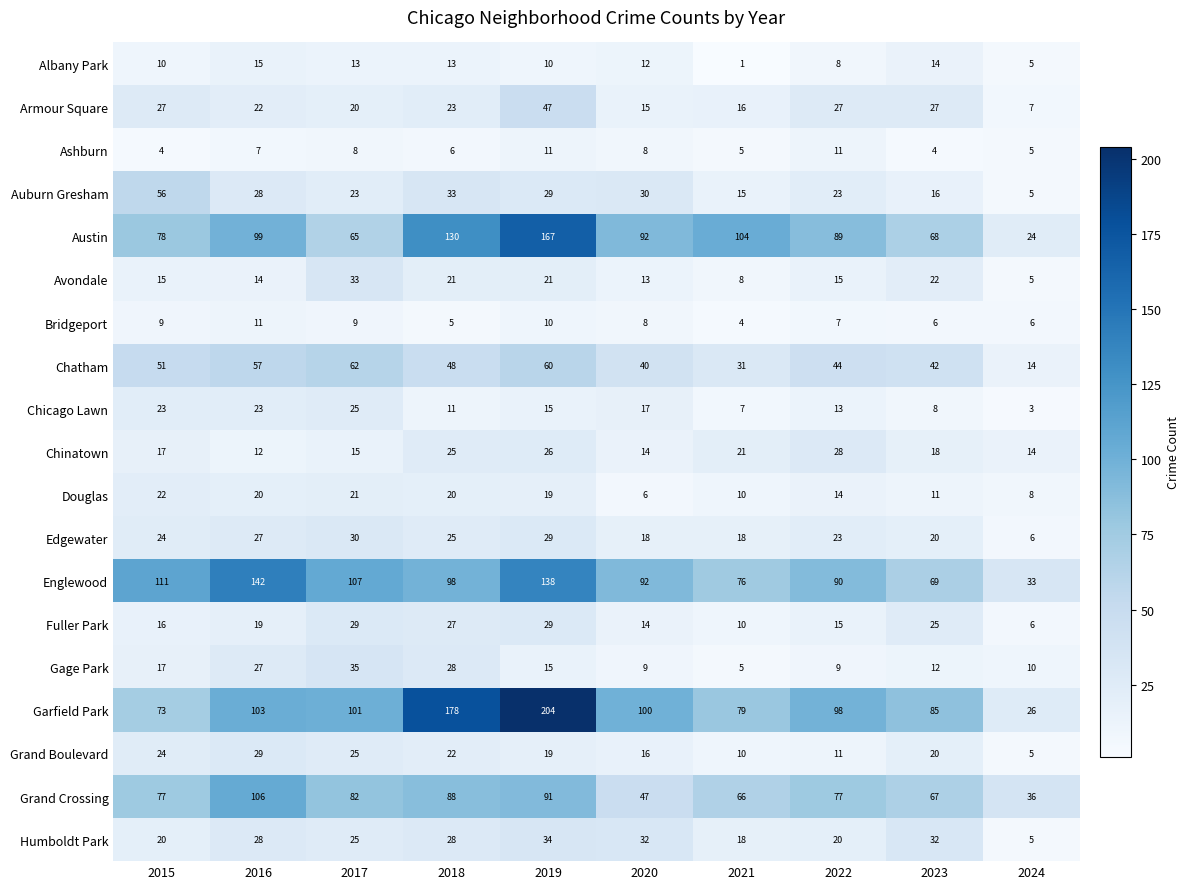

What is the sum of all Bridgeport values?

75